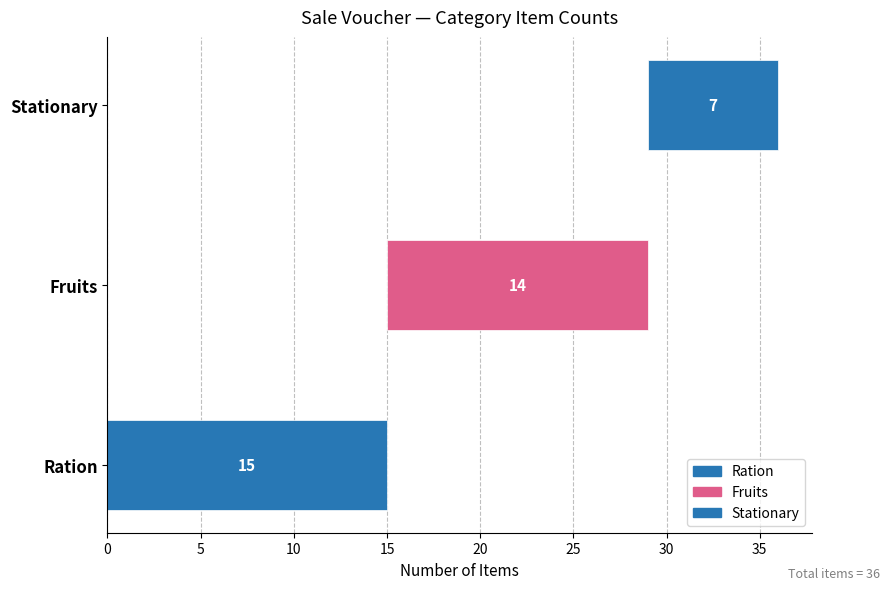

The value of Stationary at Shampoo is -5. True or false?

False